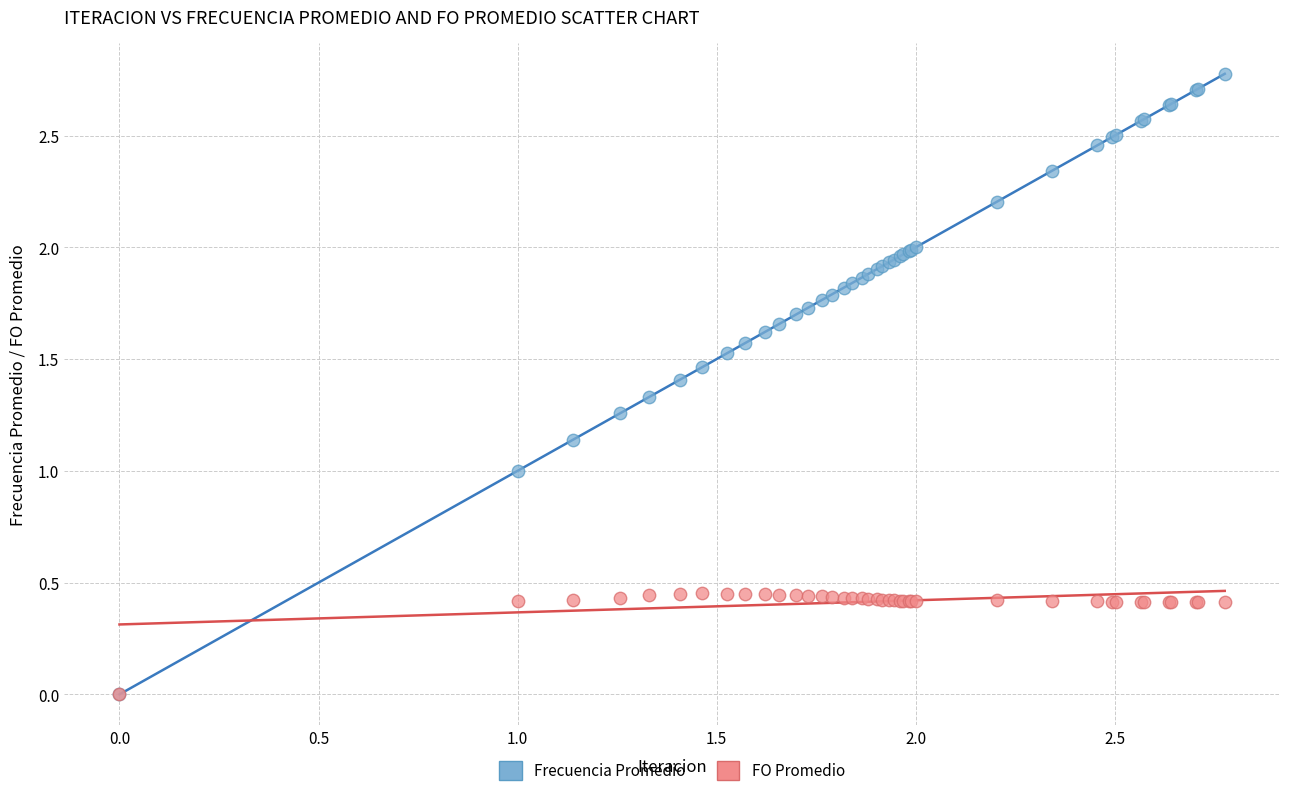

What are all the series names shown in the legend?

Frecuencia Promedio, FO Promedio